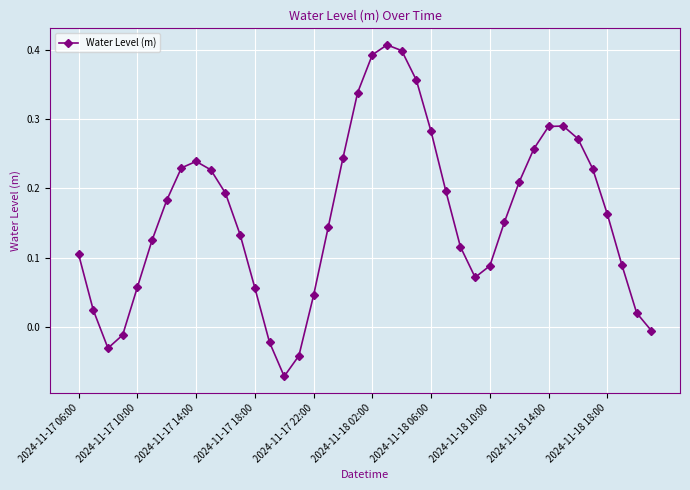

How many points are higher than both their immediate neighbors (excluding endpoints)?

3